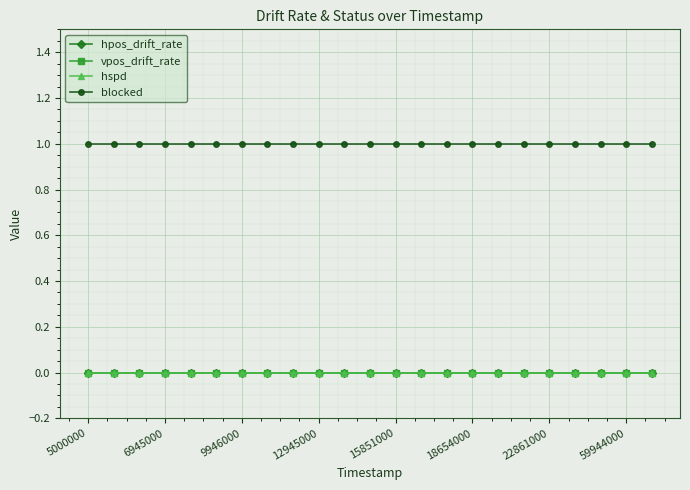

Which series has the largest total across all categories?

blocked